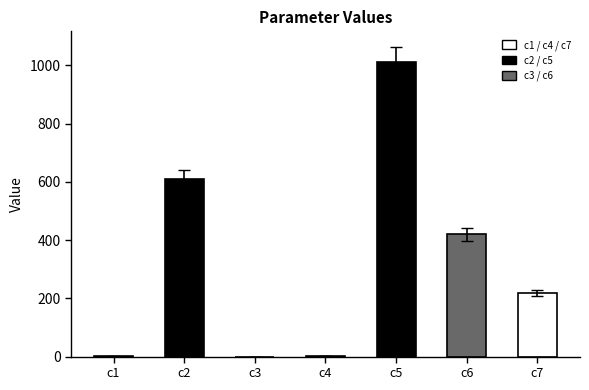

Count the number of values greater than 218.

4